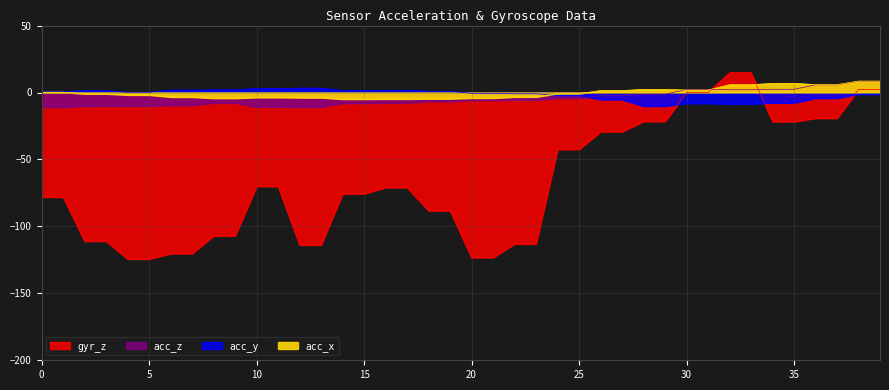

Is it true that acc_y equals -0.6 at 20?

True